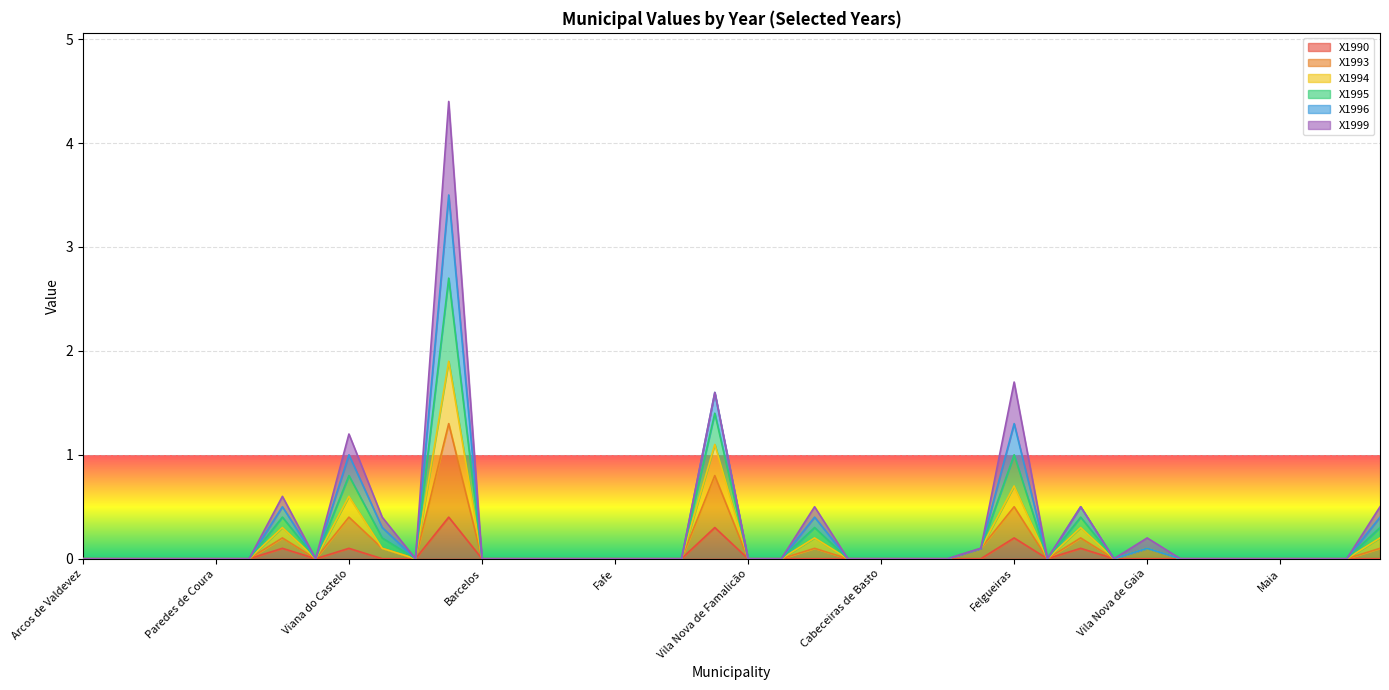

How many values in the X1995 series exceed 0?

11